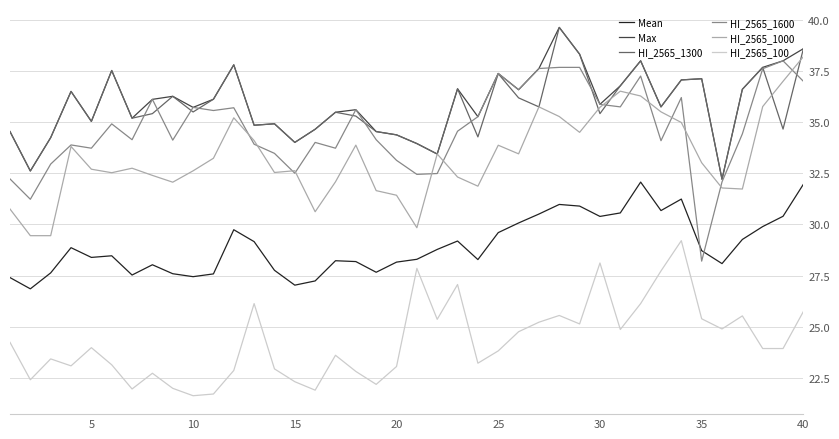

True or false: HI_2565_1300 and HI_2565_100 intersect in this chart.

False